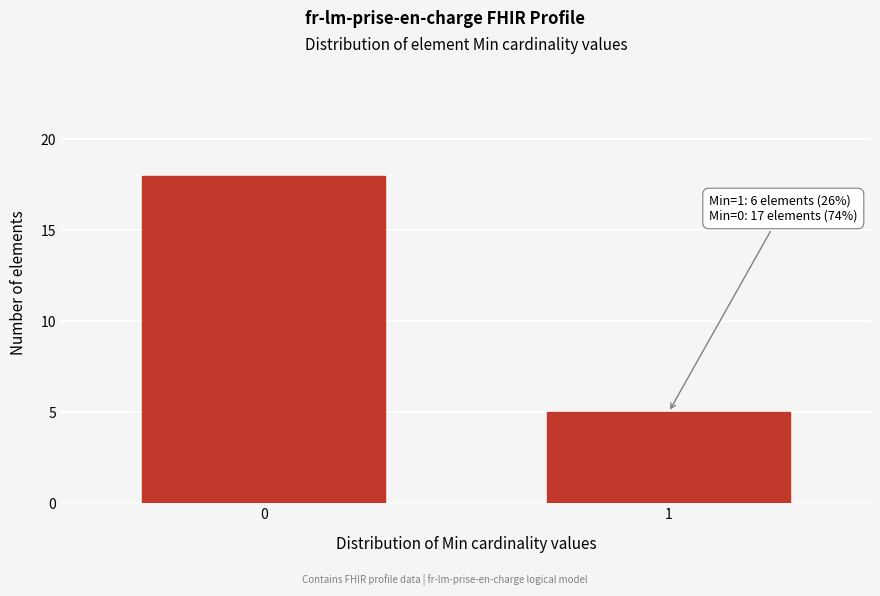

Reading left to right, list all the values displayed in this chart.

18	5